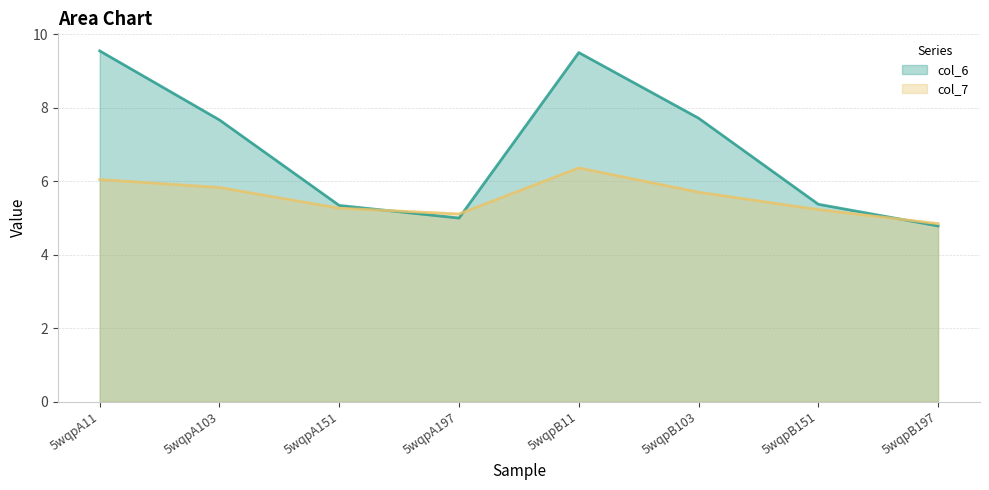

How many categories are shown in the chart?

8